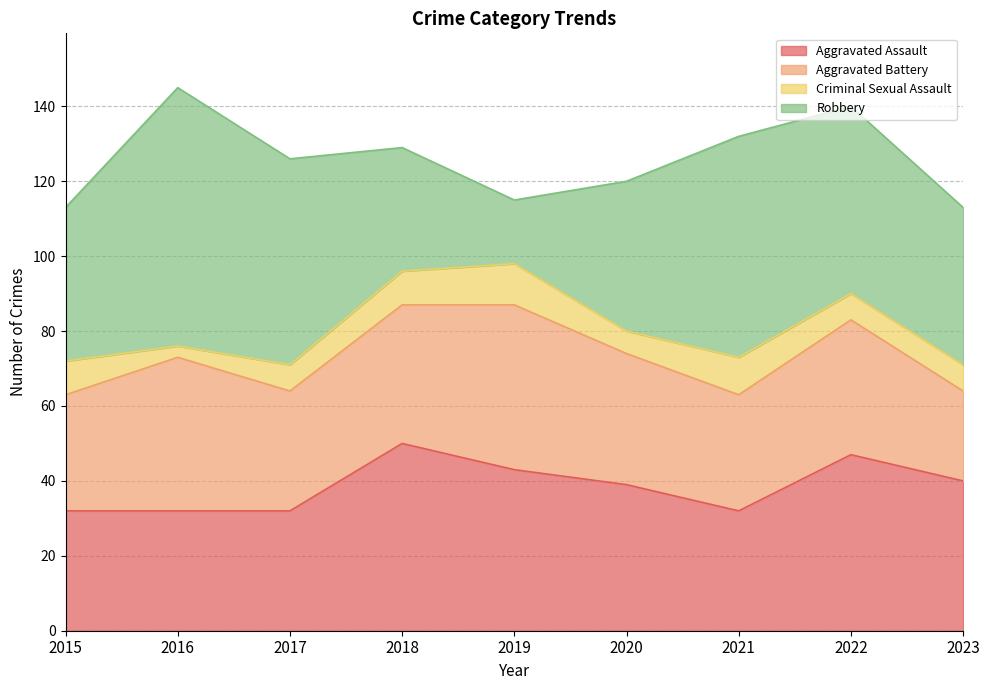

At 2019, list the series in order from largest to smallest.

Aggravated Battery, Aggravated Assault, Robbery, Criminal Sexual Assault